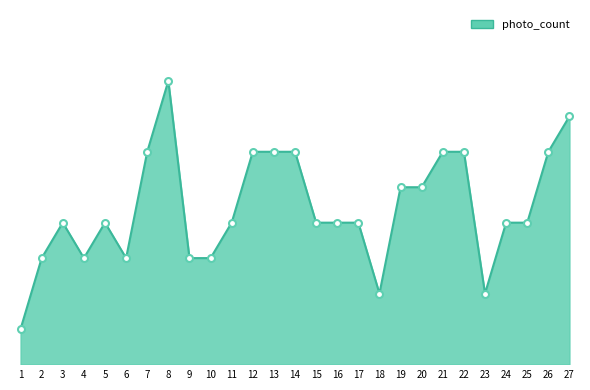

At which category does the data reach its first local valley?

4